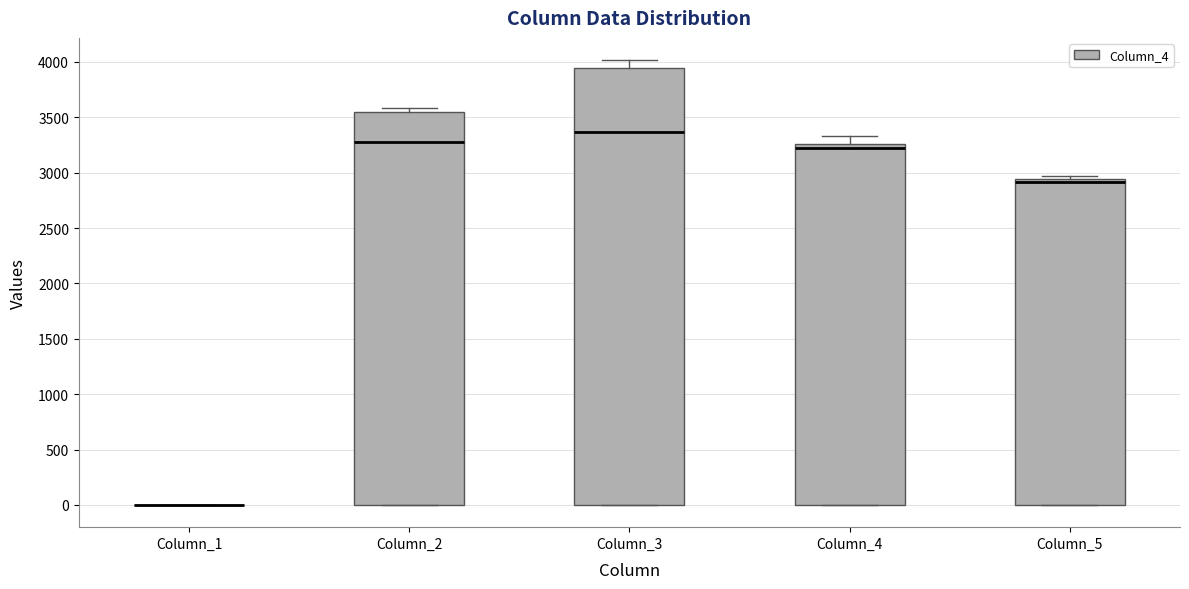

Reading left to right, read every box against the y-axis: the position of its median line, the range the box covers, and the ends of its whiskers. The values are not printed on the chart, so give them approximately, as read against the axis.

Column_1: box collapsed to a line at 0, whiskers 0 to 0
Column_2: median 3300, box 0 to 3550, whiskers 0 to 3600
Column_3: median 3350, box 0 to 3950, whiskers 0 to 4000
Column_4: median 3200, box 0 to 3250, whiskers 0 to 3350
Column_5: median 2900, box 0 to 2950, whiskers 0 to 2950 (just above the box's upper edge)